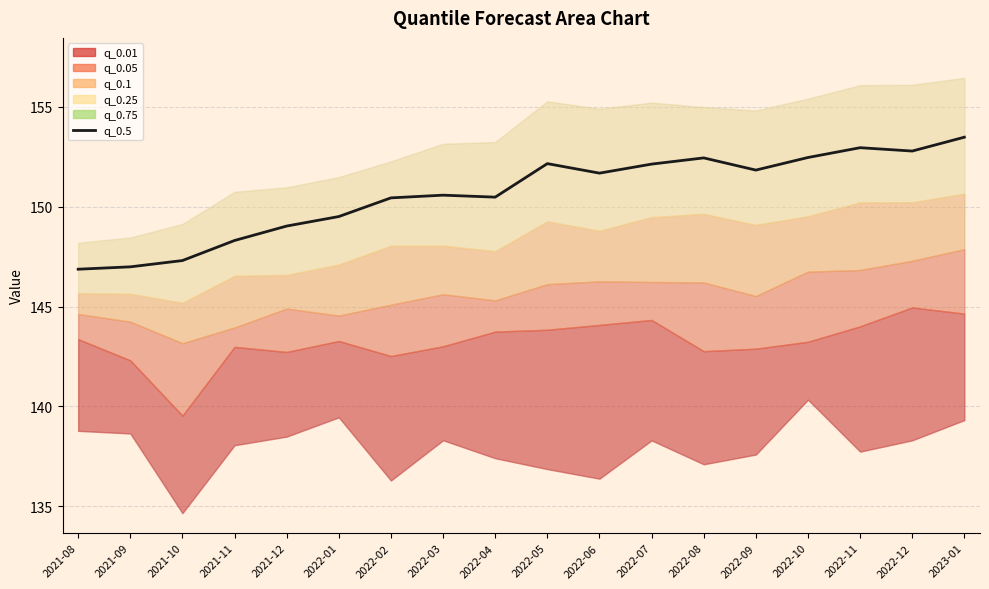

The chart shows a value of 147.0 at 2021-09. True or false?

True